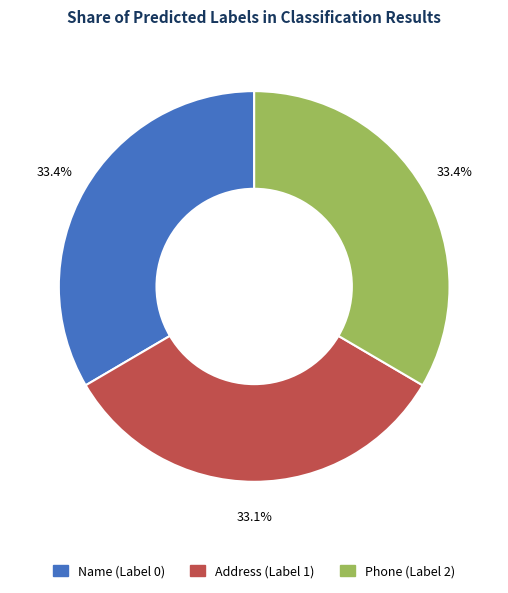

The Name (Label 0) slice represents 24% of the pie. True or false?

False